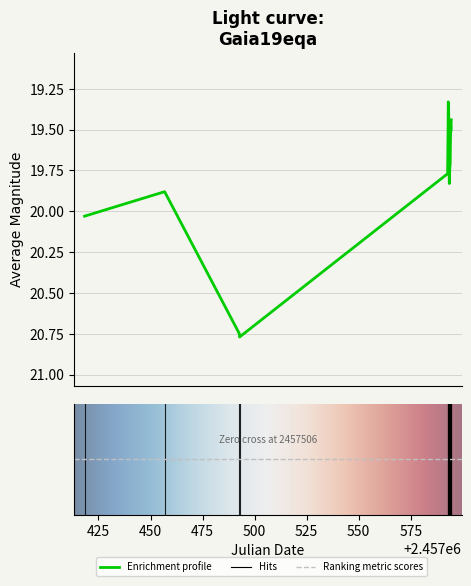

What is the difference between the maximum and minimum values?

1.4